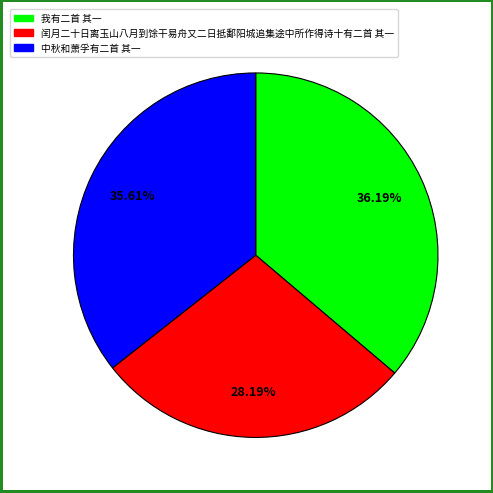

How many segments does this pie chart have?

3